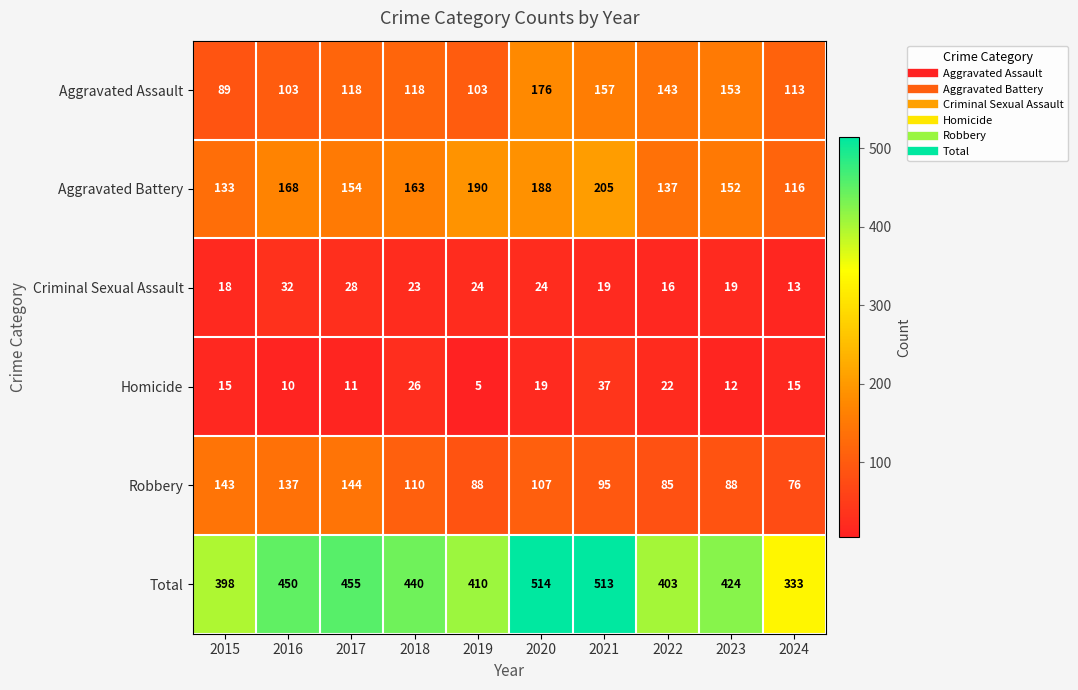

At which category is the sum across all series the highest?

2020